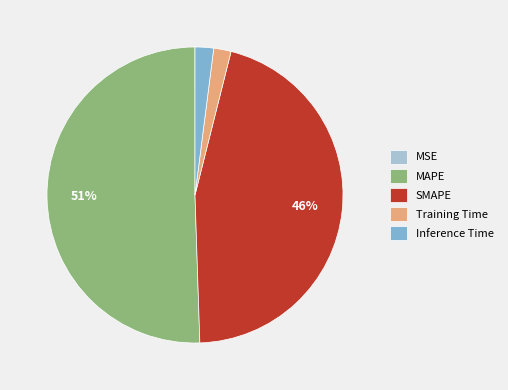

To the nearest percent, what is the difference between the SMAPE and MAPE slice percentages?

5%